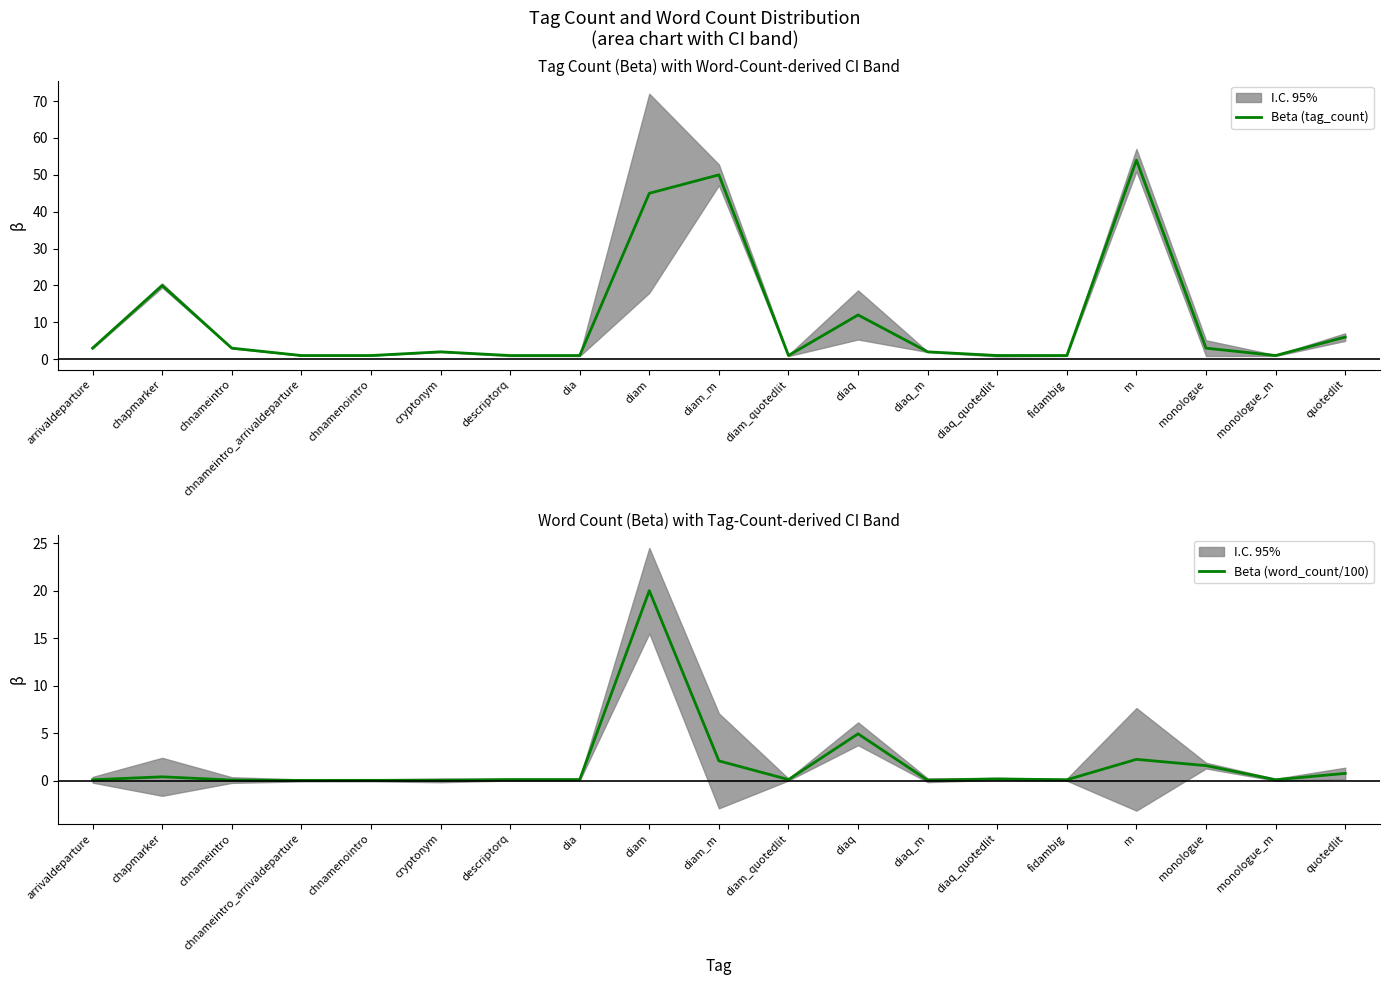

What is the approximate value of Beta (tag_count) at diam?

45